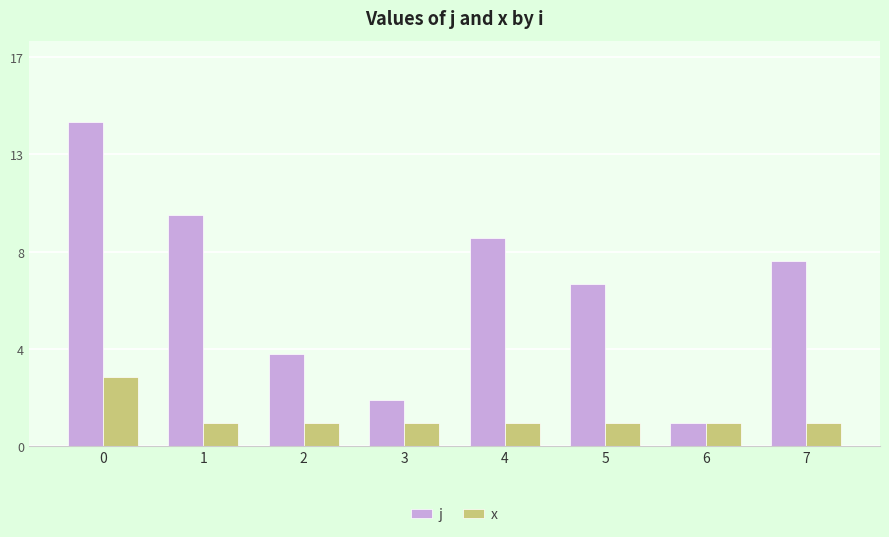

What is the value of the j bar at the 5th from the left?

9